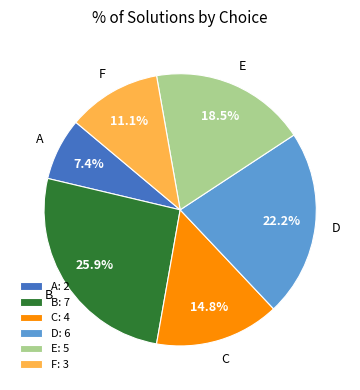

Which category has the biggest portion of the pie?

B